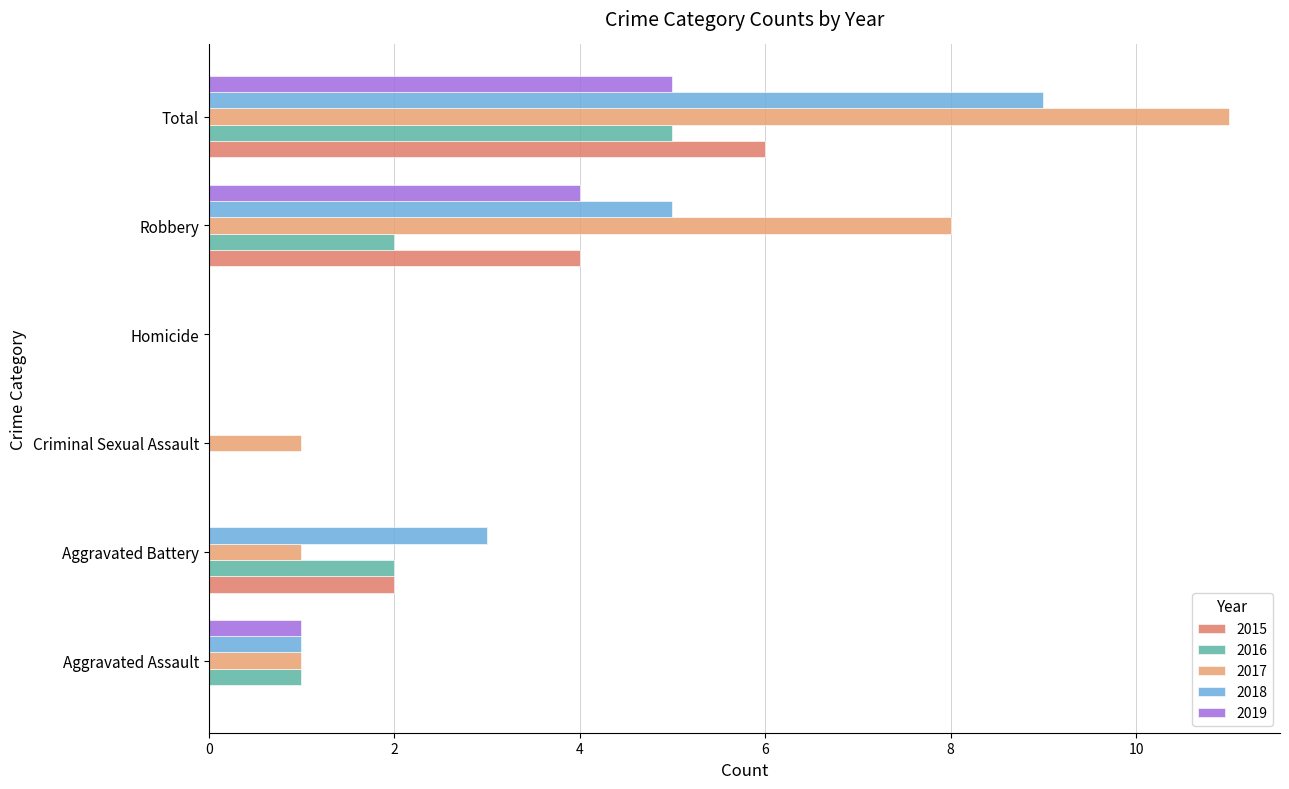

Rank the series by their maximum value, from lowest to highest.

2016, 2019, 2015, 2018, 2017